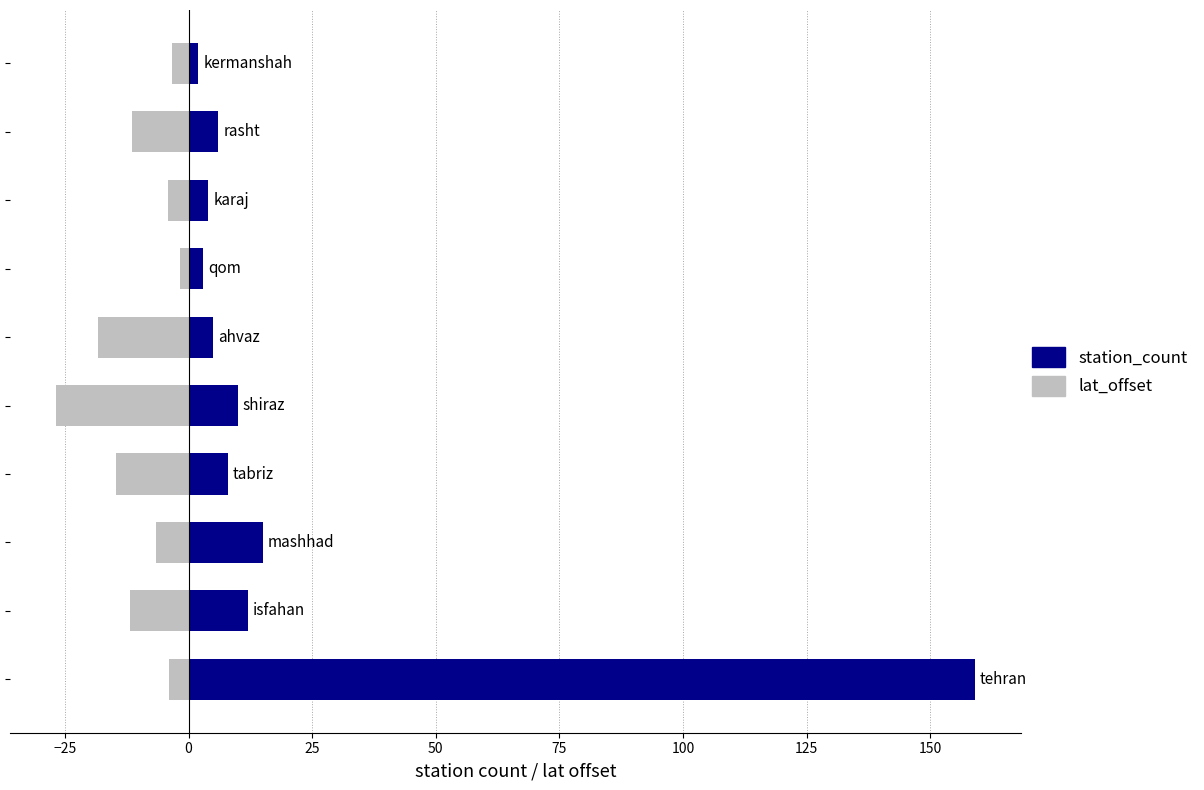

Reading left to right, list all the values displayed in this chart.

station_count: 159.0	12.0	15.0	8.0	10.0	5.0	3.0	4.0	6.0	2.0
lat_offset: -4.0	-11.8	-6.5	-14.7	-26.8	-18.4	-1.8	-4.2	-11.4	-3.4